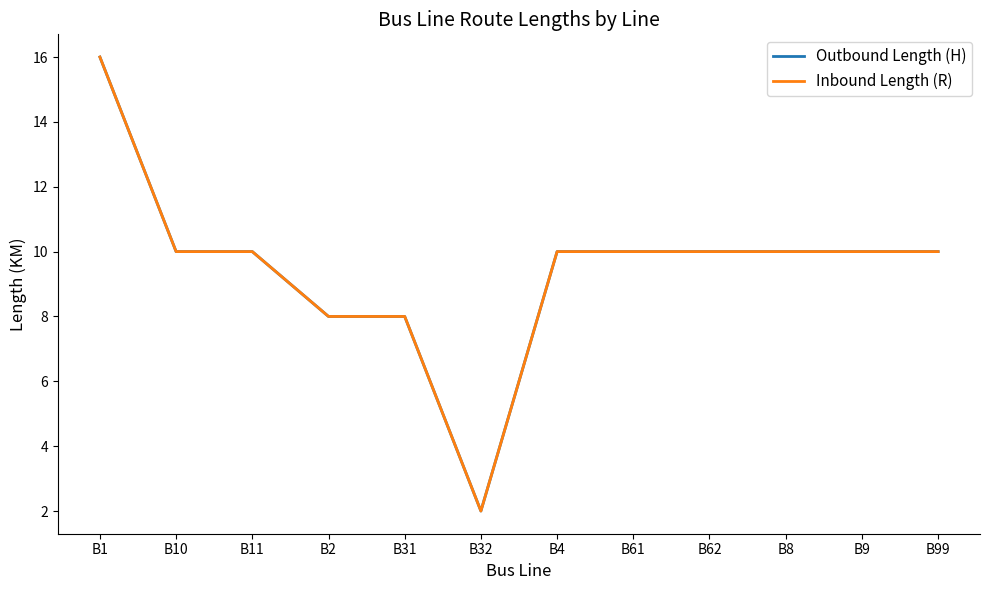

True or false: Inbound Length (R) has more than 0 points higher than both neighbors.

False